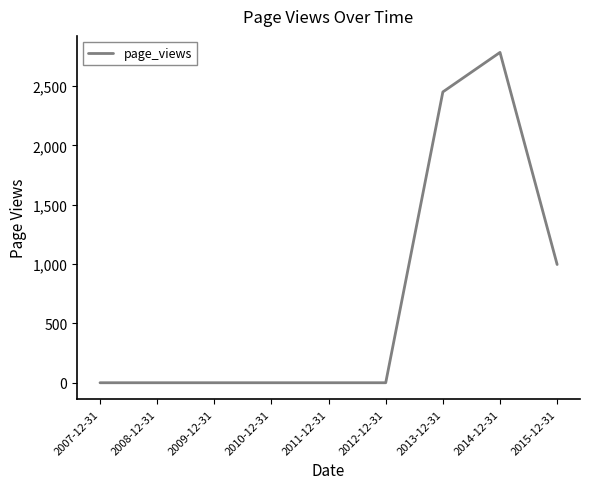

What is the change in value from 2008-12-31 to 2015-12-31?

+996